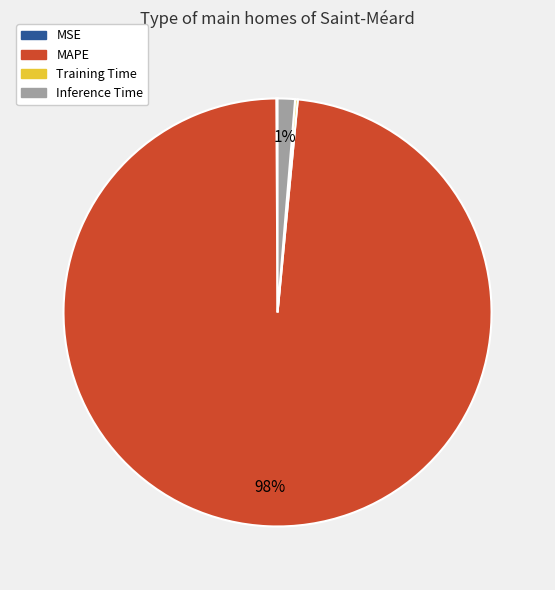

The Inference Time slice represents 8% of the pie. True or false?

False